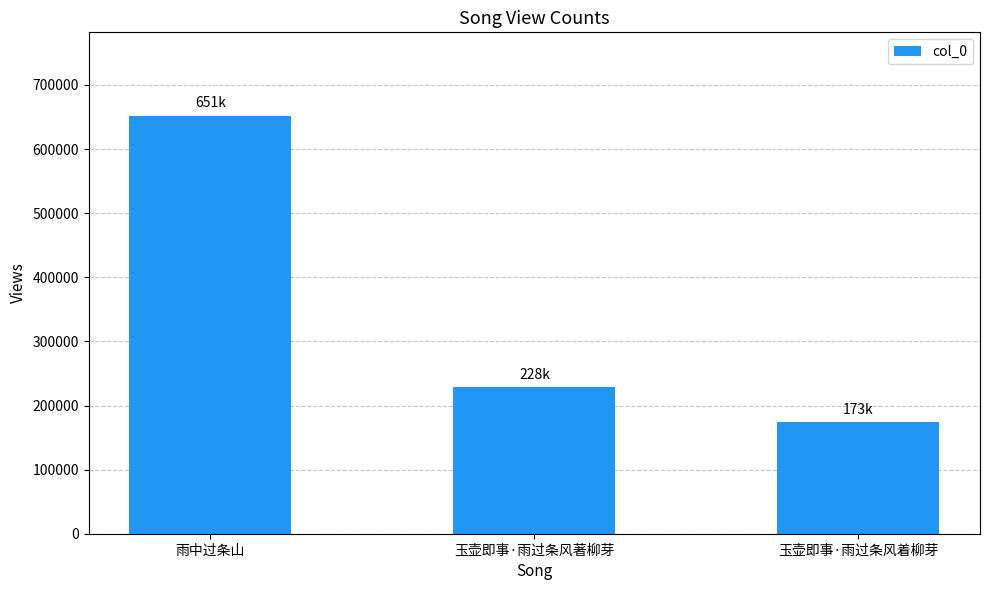

How many values are below 228557?

1